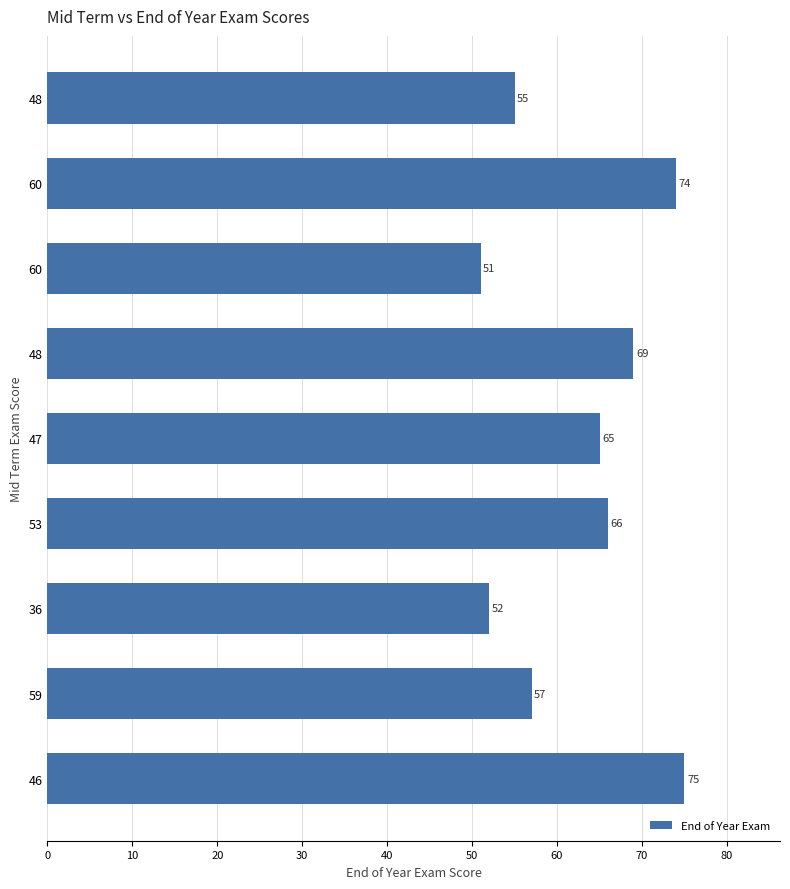

How many data points are less than 65?

4